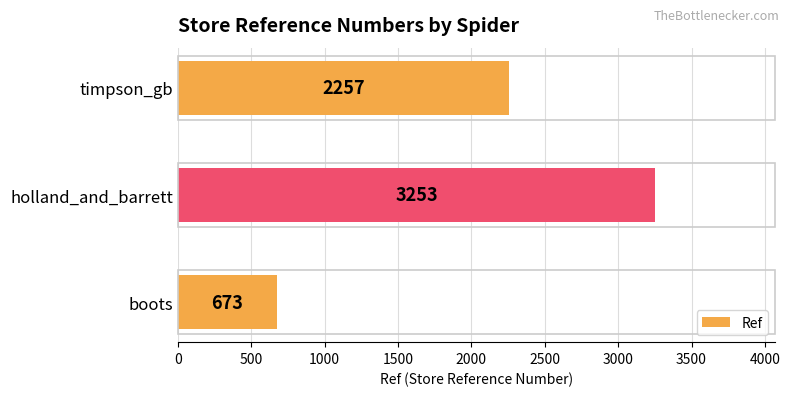

At which label is the value closest to 1963?

timpson_gb